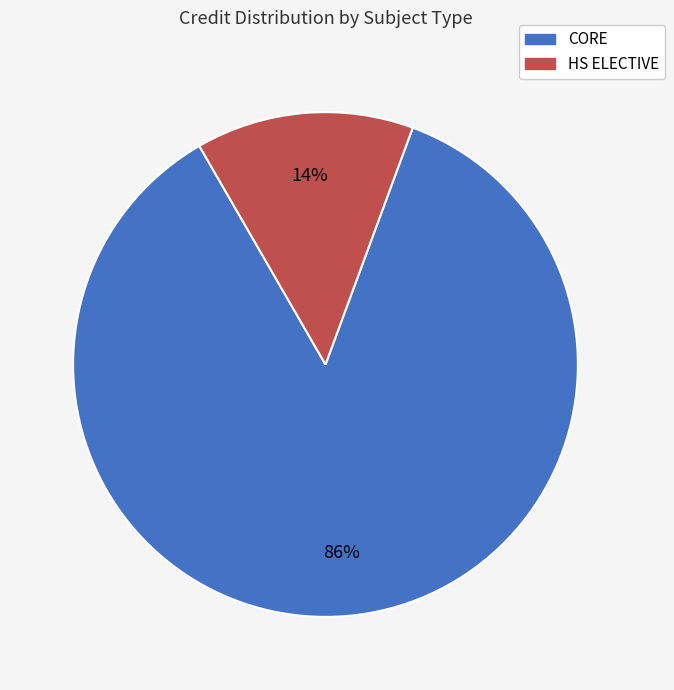

How many slices are in this pie chart?

2